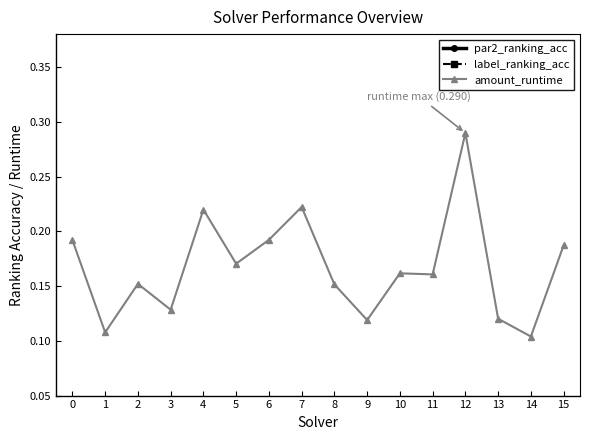

What is the difference between the par2_ranking_acc values at 13 and 9?

0.1